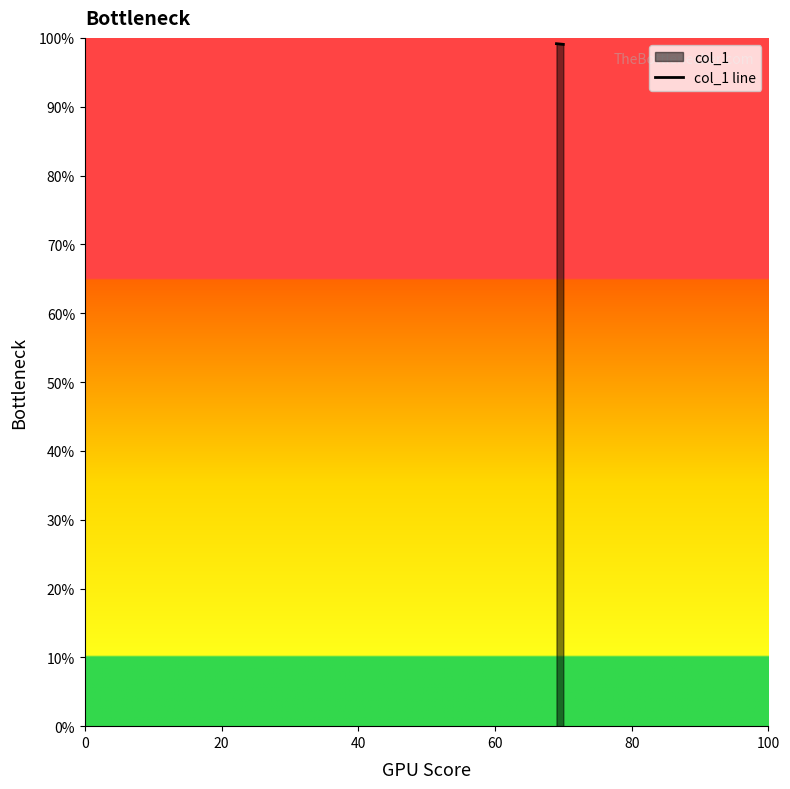

What is the value of the 1st point from the left?

99.2